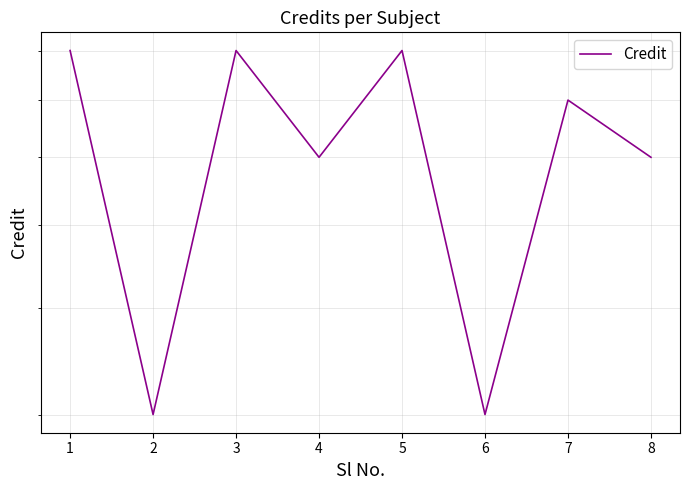

Count the values in the range 6 to 8.

6